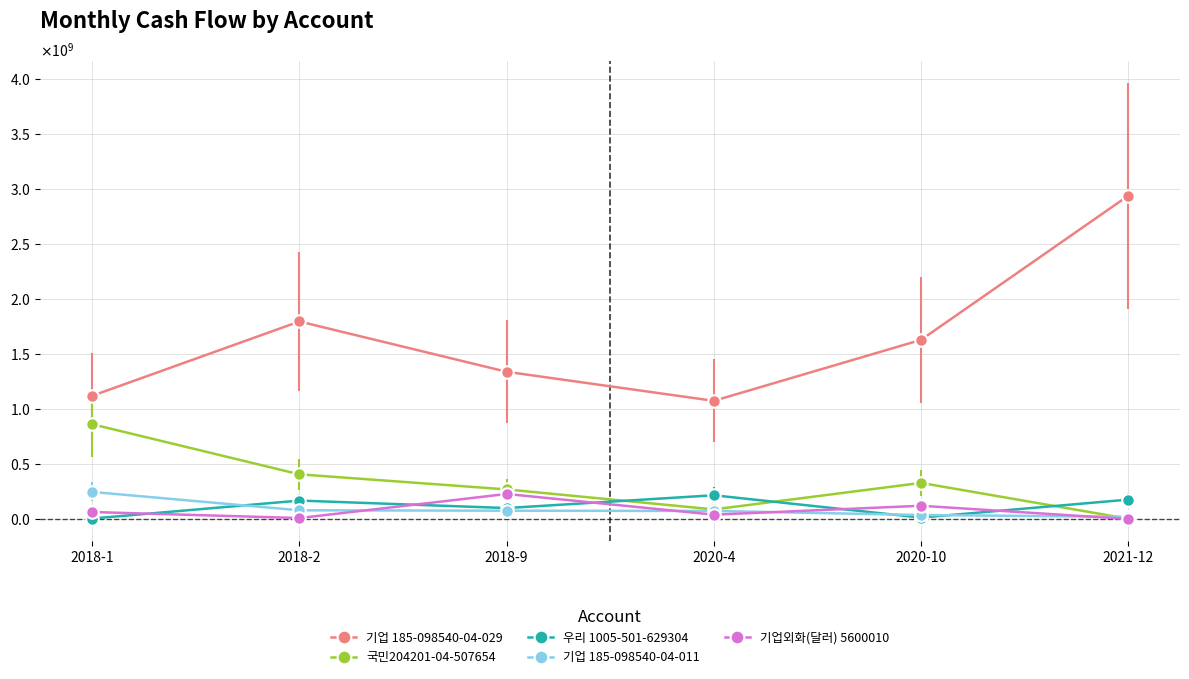

Is the value of 기업 185-098540-04-011 at 2018-1 greater than the value of 기업 185-098540-04-029 at 2021-12?

No